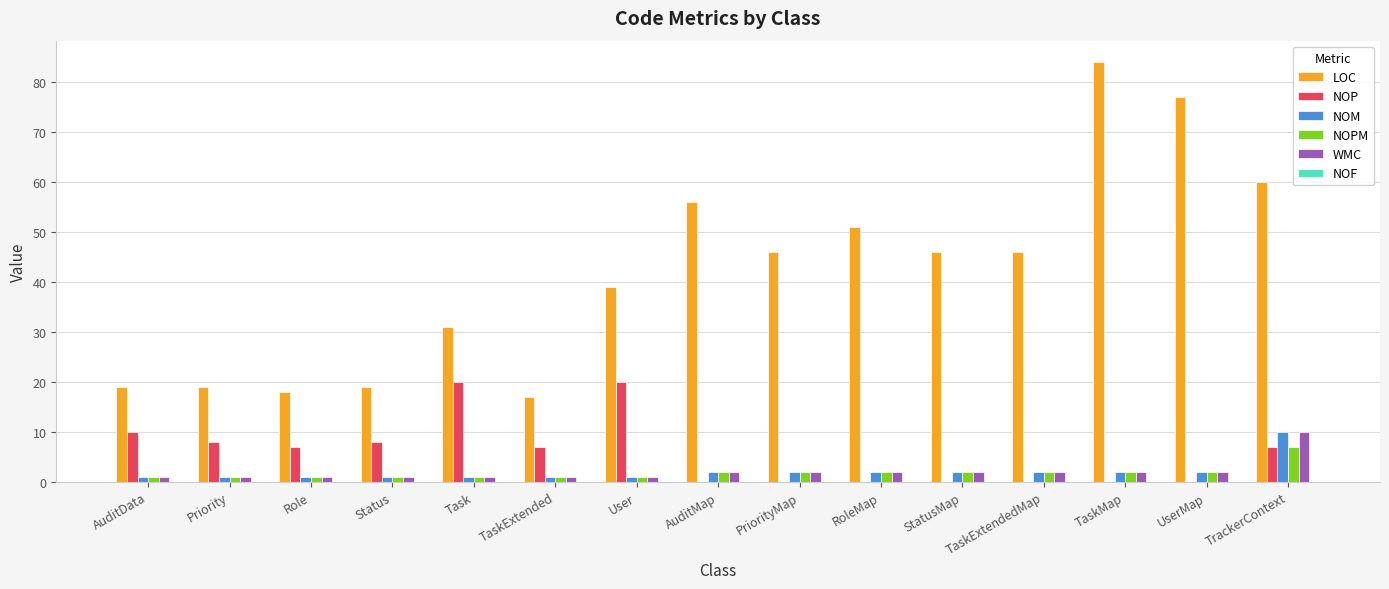

At which category is the sum across all series the highest?

TrackerContext